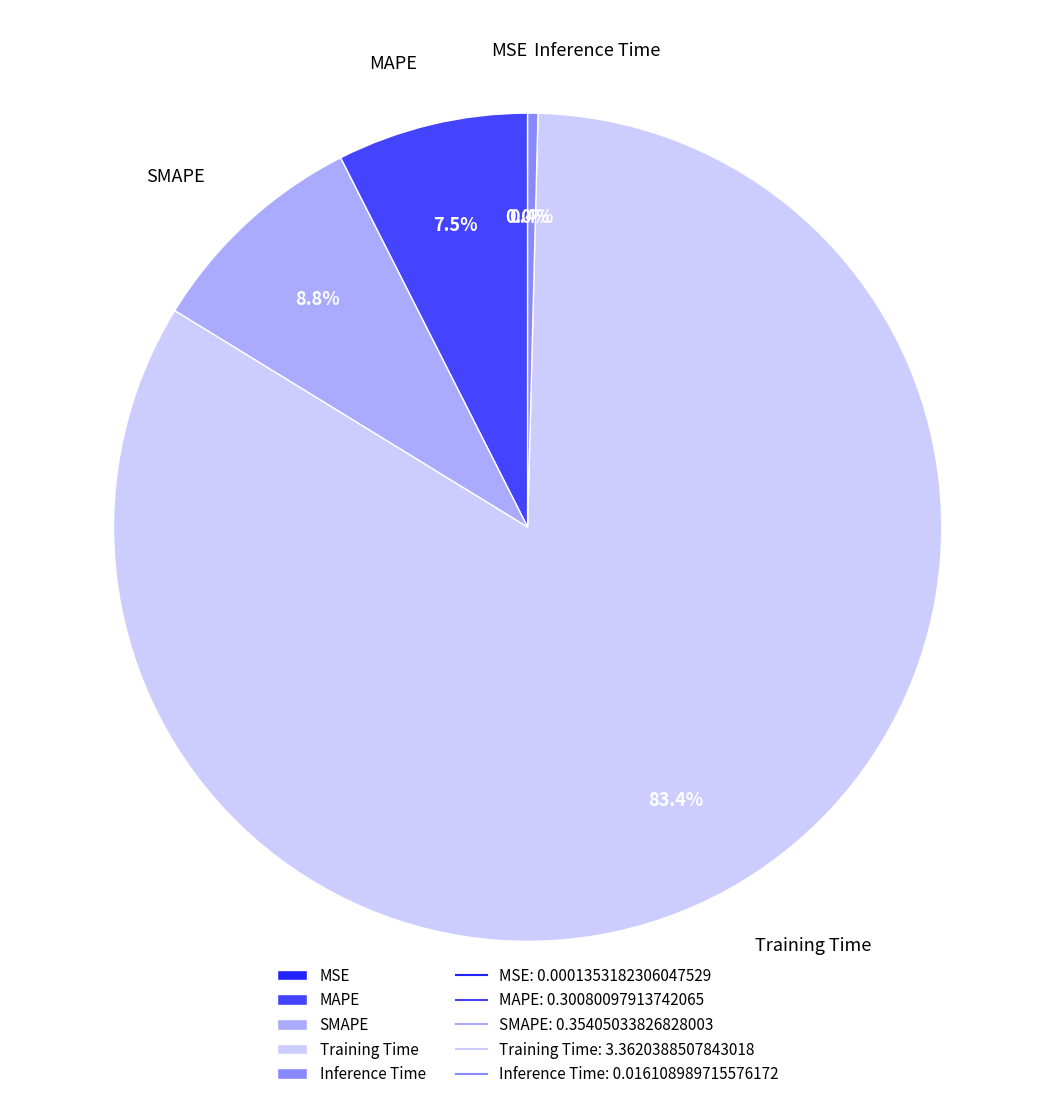

Is the sum of Inference Time and MAPE greater than half?

No